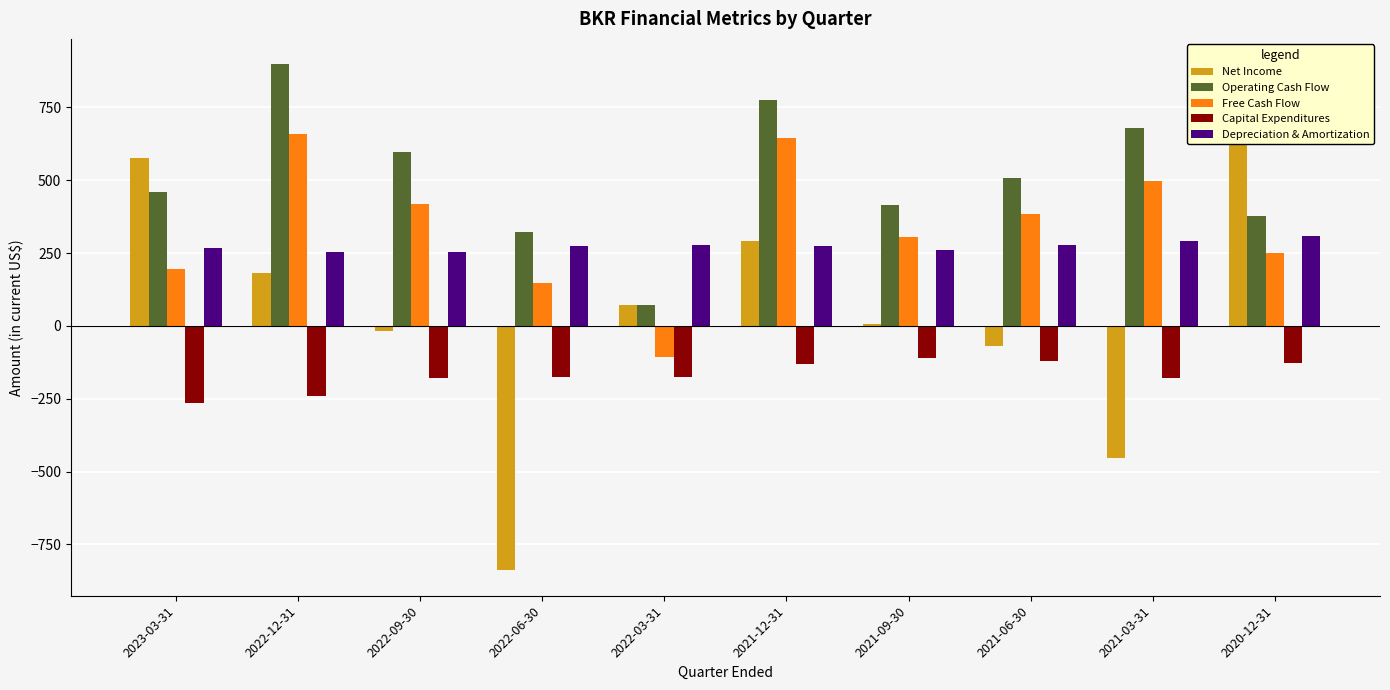

True or false: Free Cash Flow has a value of 197 at 2023-03-31.

True